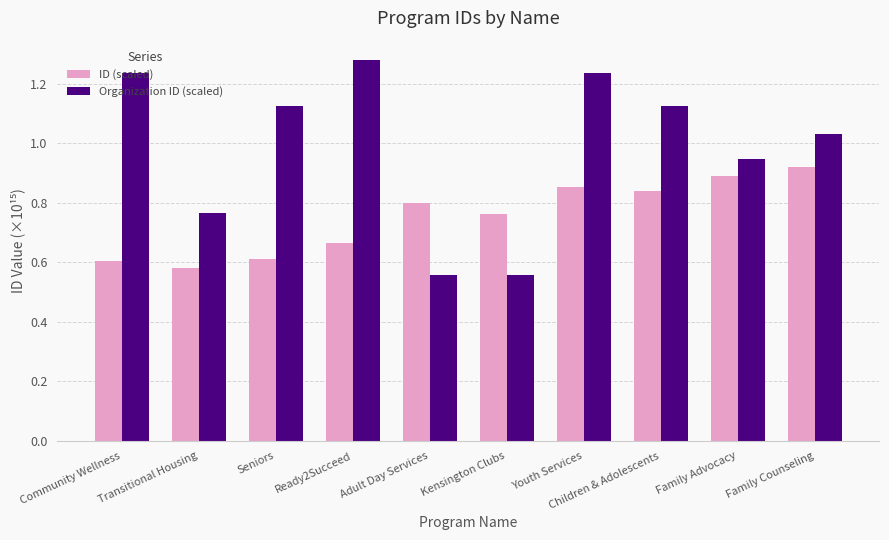

Between Transitional Housing and Family Advocacy, which series saw the biggest shift?

ID (scaled)